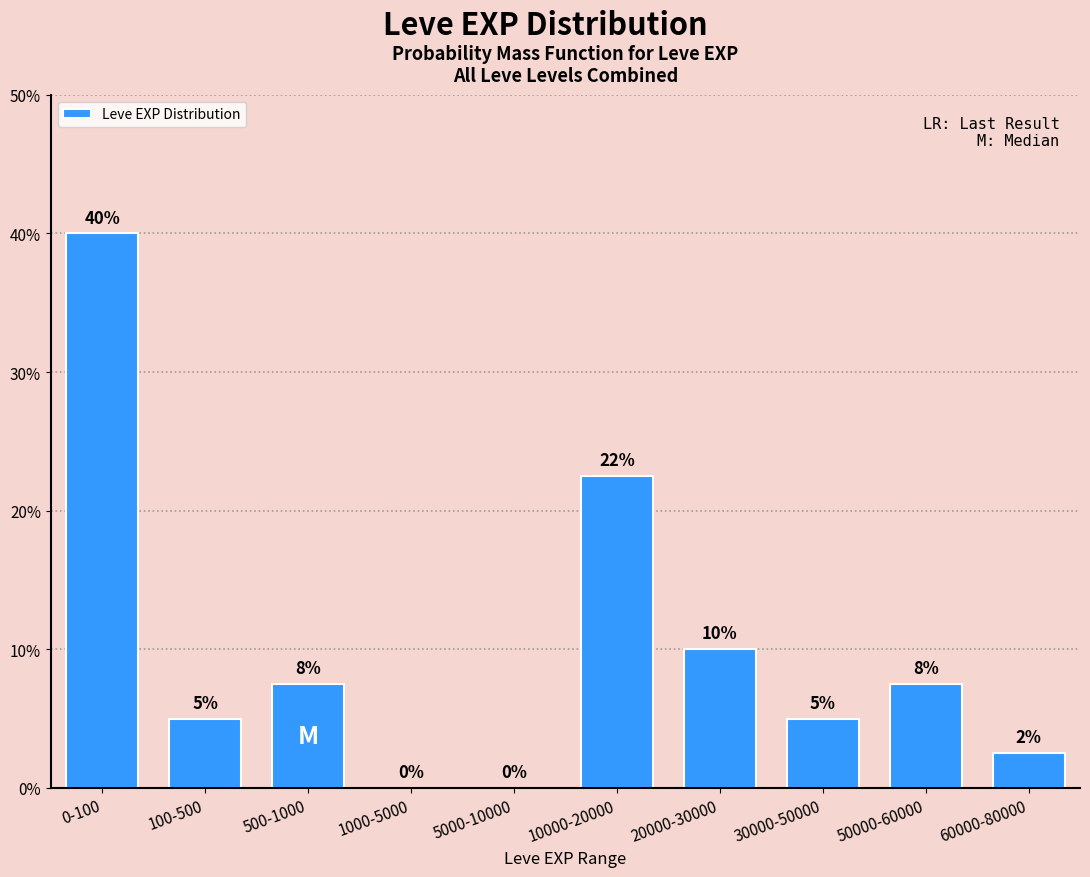

Which label corresponds to the largest value in the chart?

0-100